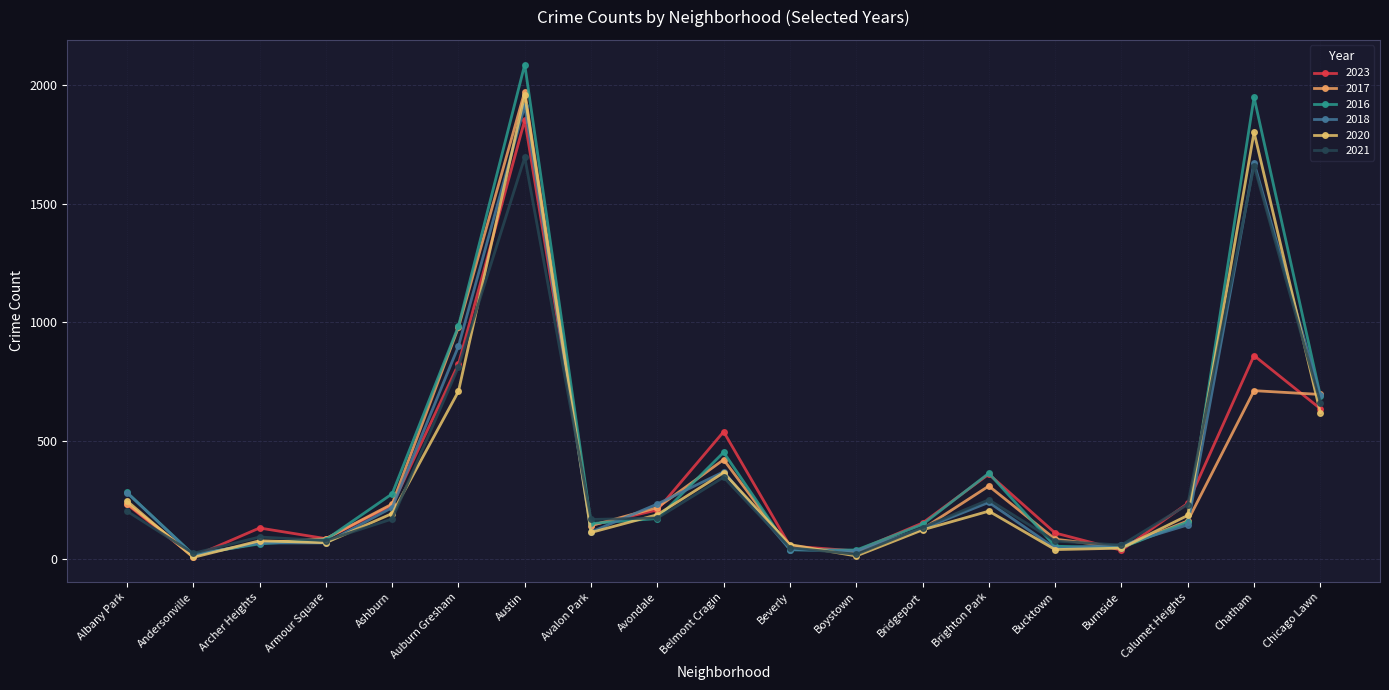

What are all the series names shown in the legend?

2023, 2017, 2016, 2018, 2020, 2021